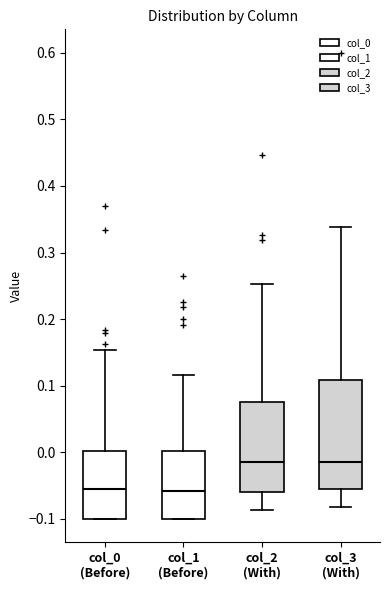

Where is the lower edge of the box for col_1 (Before) on the y-axis? The values are not printed on the chart, so give them approximately, as read against the axis.

-0.10